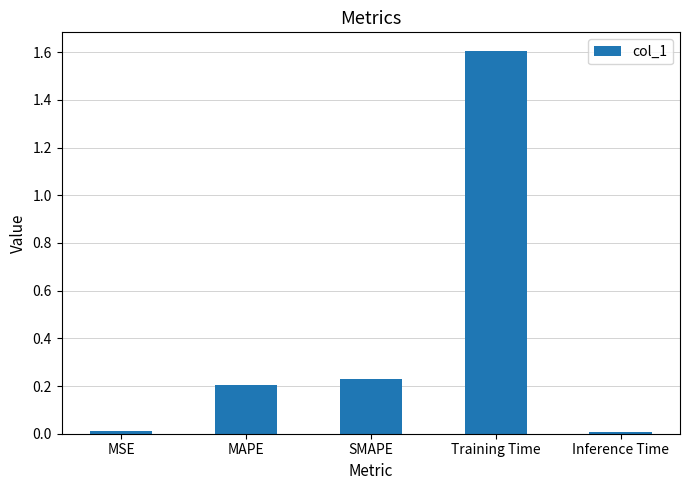

Which has a higher value, Training Time or Inference Time?

Training Time